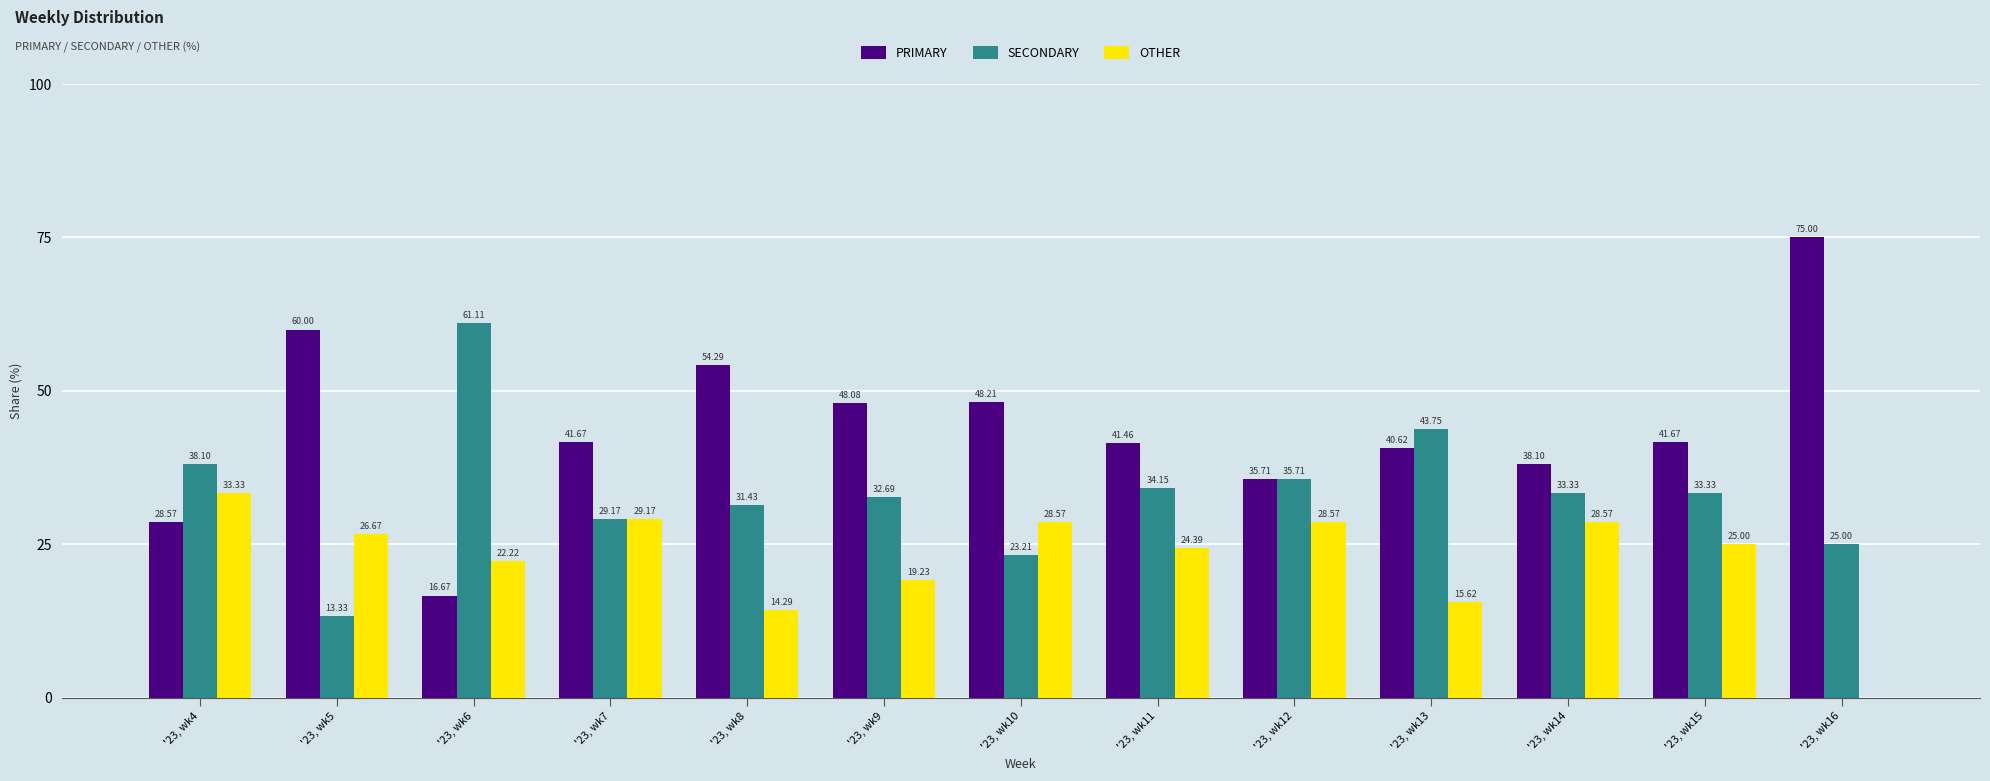

How many values in OTHER are above zero?

12